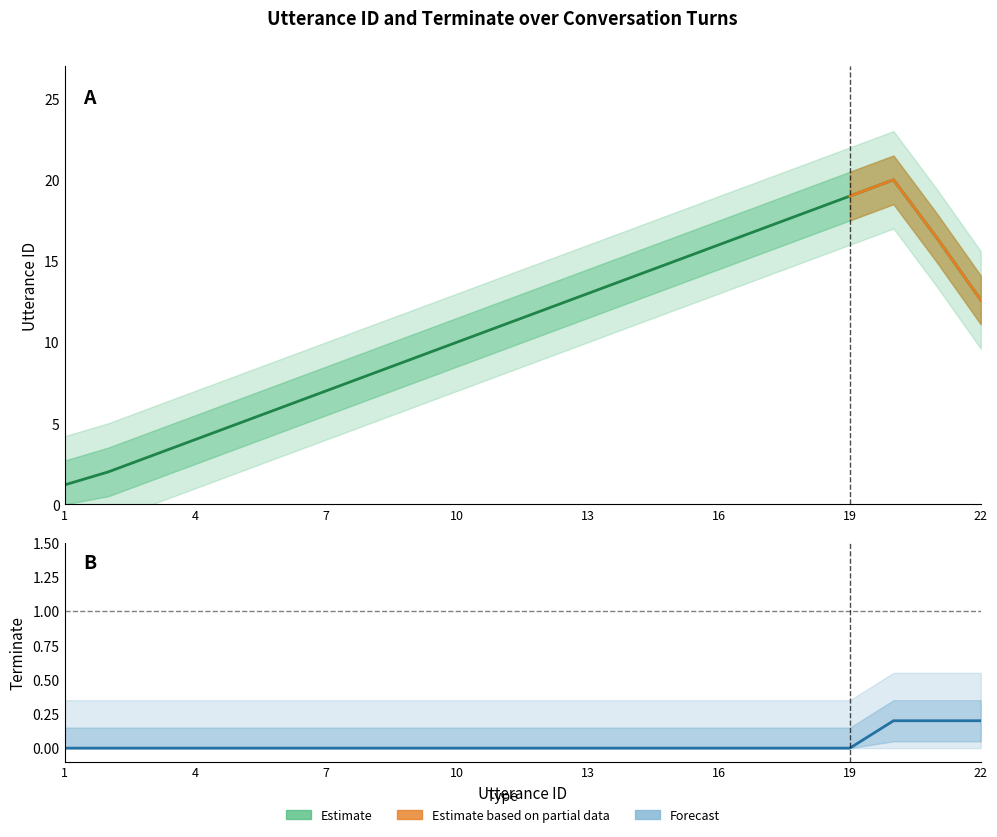

True or false: utterance_id and terminate intersect in this chart.

False